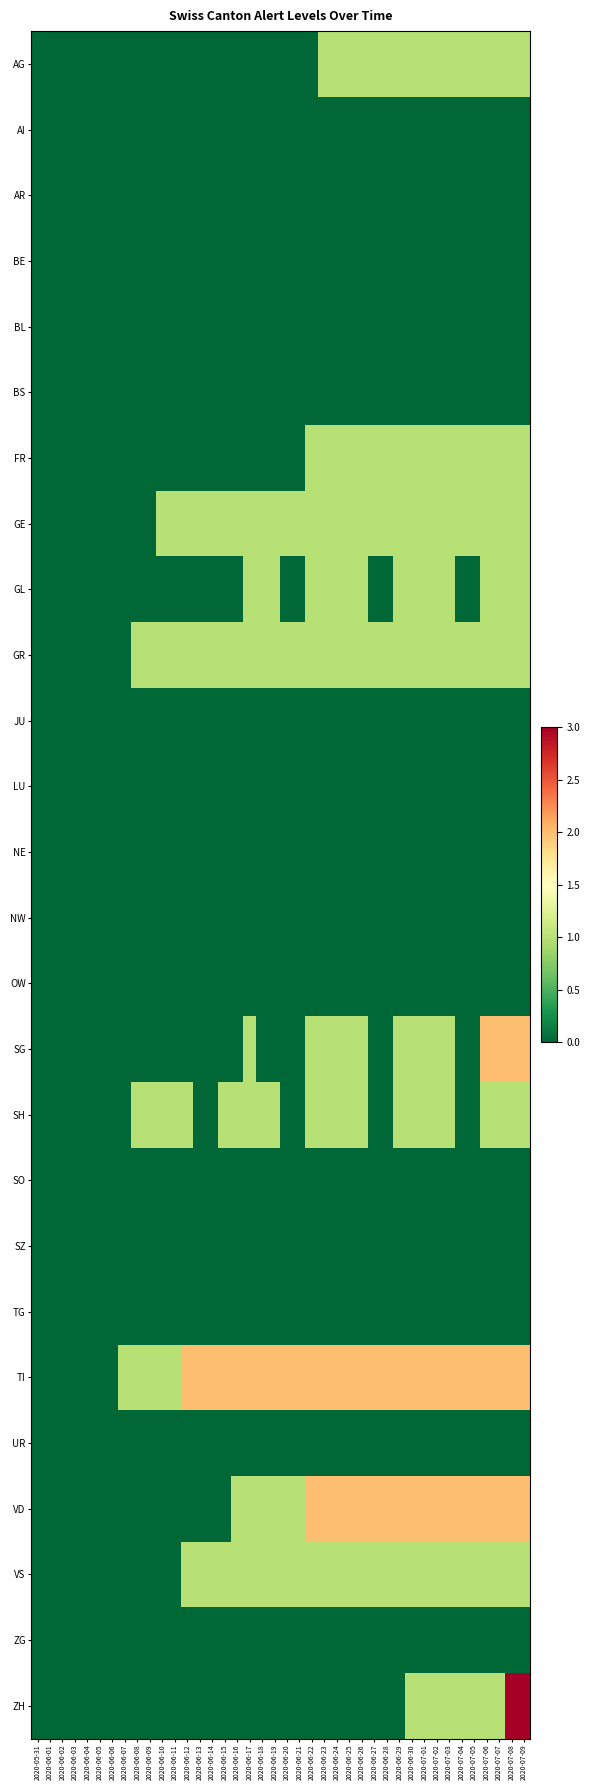

Which series changed the most between 2020-06-10 and 2020-06-24?

VD